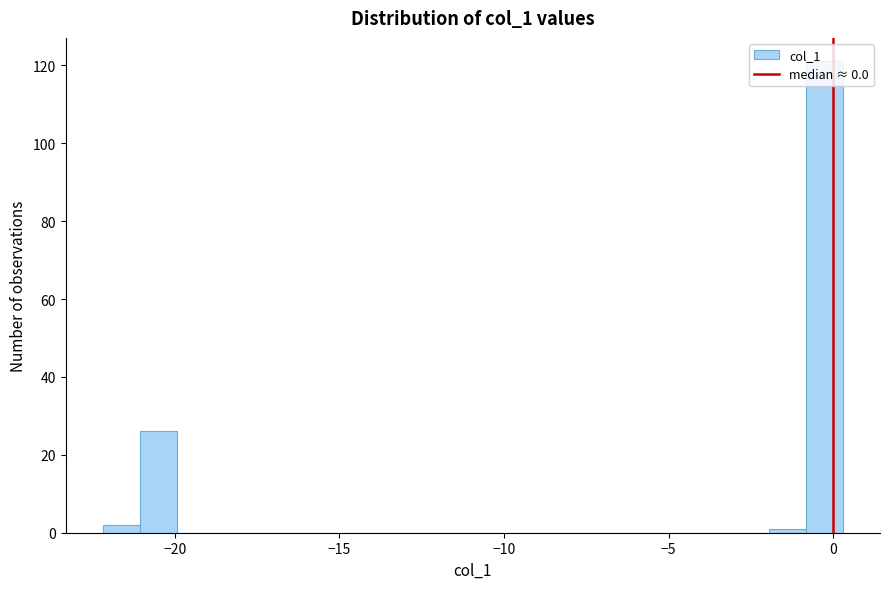

Read against the x-axis, roughly where is the centre of the tallest bar?

-0.5